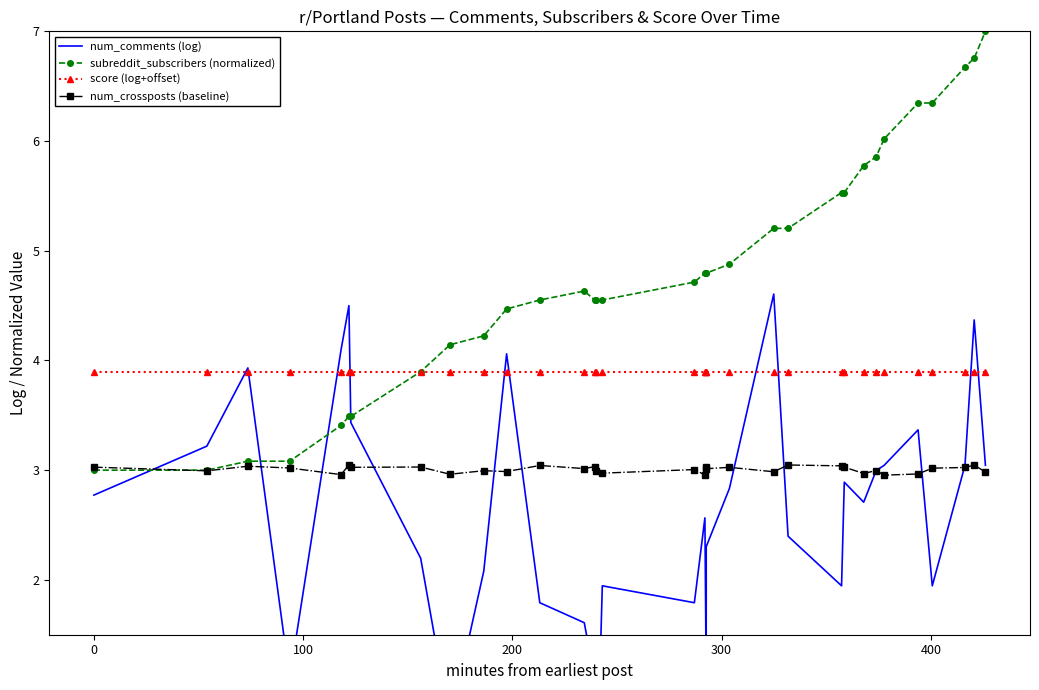

What is the value of the num_crossposts (baseline) point at the 9th from the left?

3.0